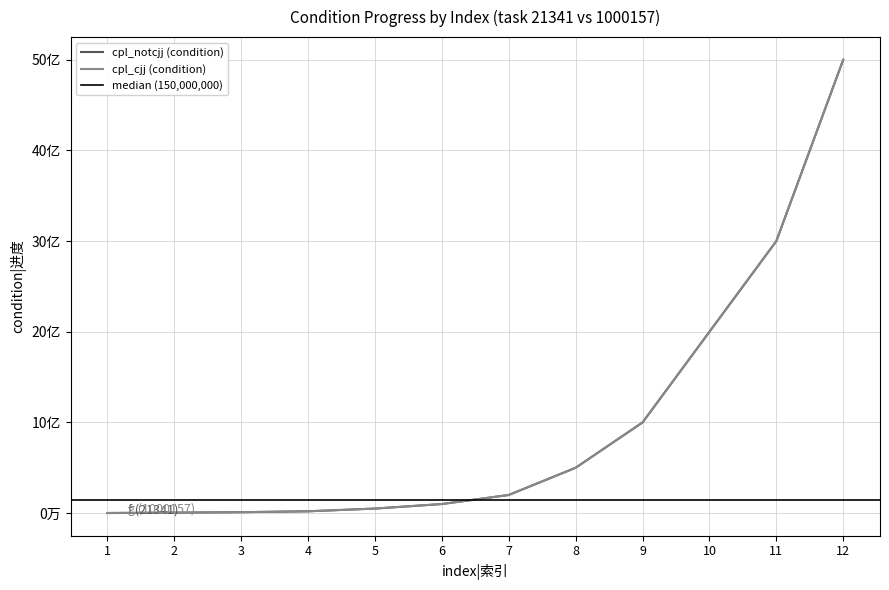

Rank the series by their average value, from highest to lowest.

cpl_cjj (condition), cpl_notcjj (condition)